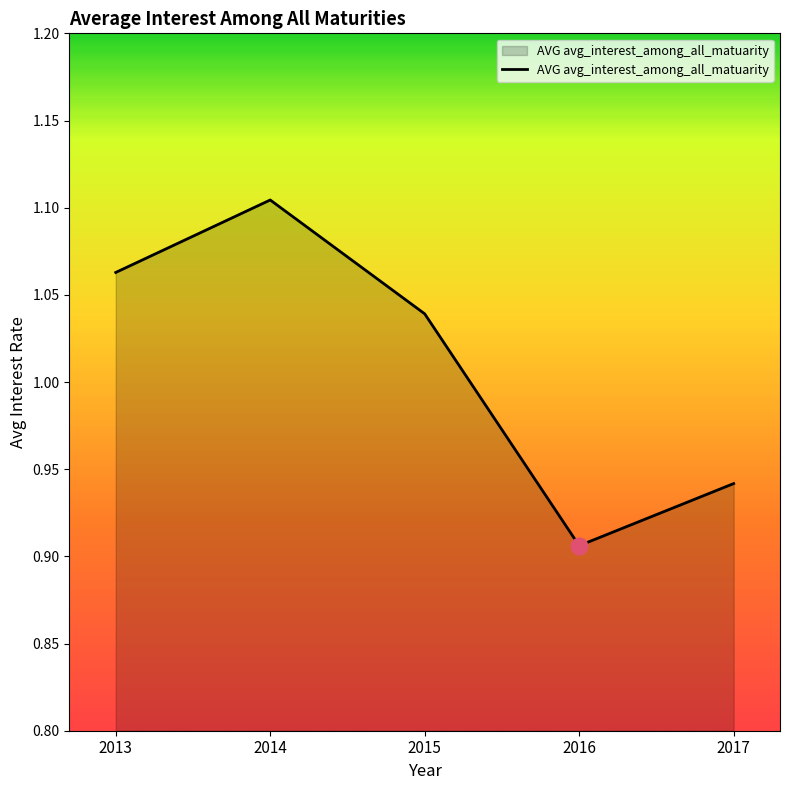

At which category does the chart reach its minimum across all series?

2016